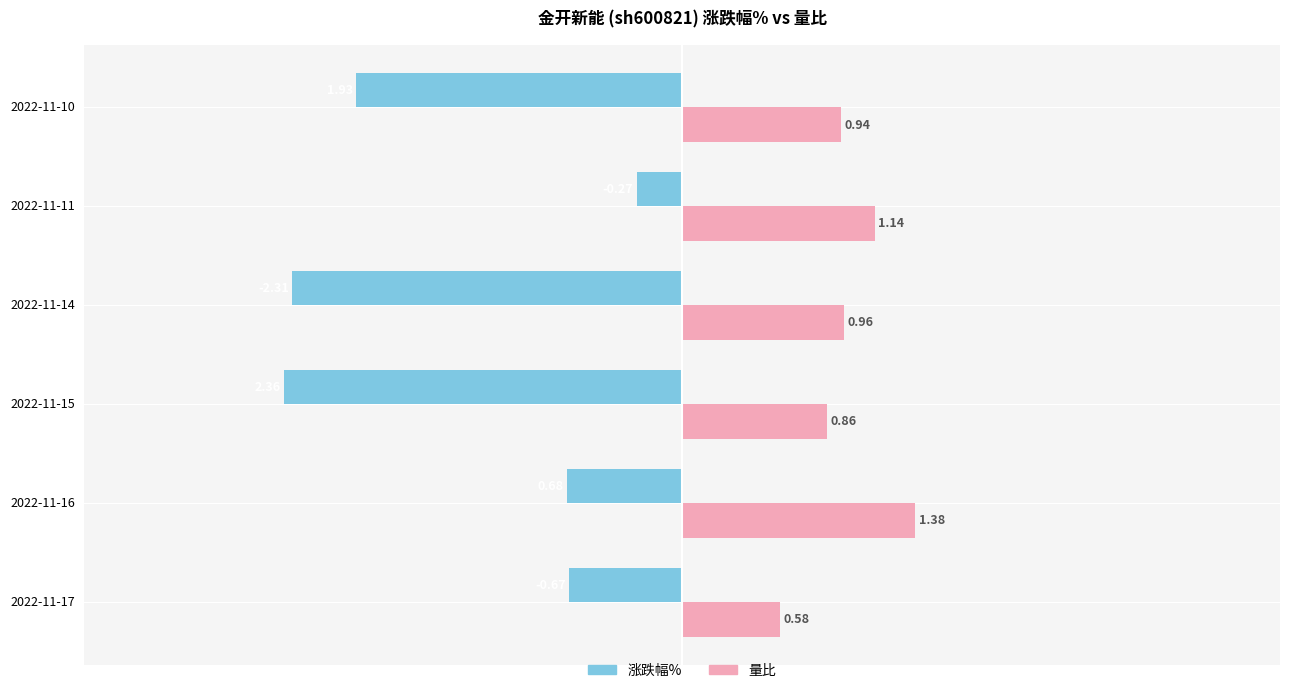

At 2022-11-10, list the series in order from largest to smallest.

量比, 涨跌幅%